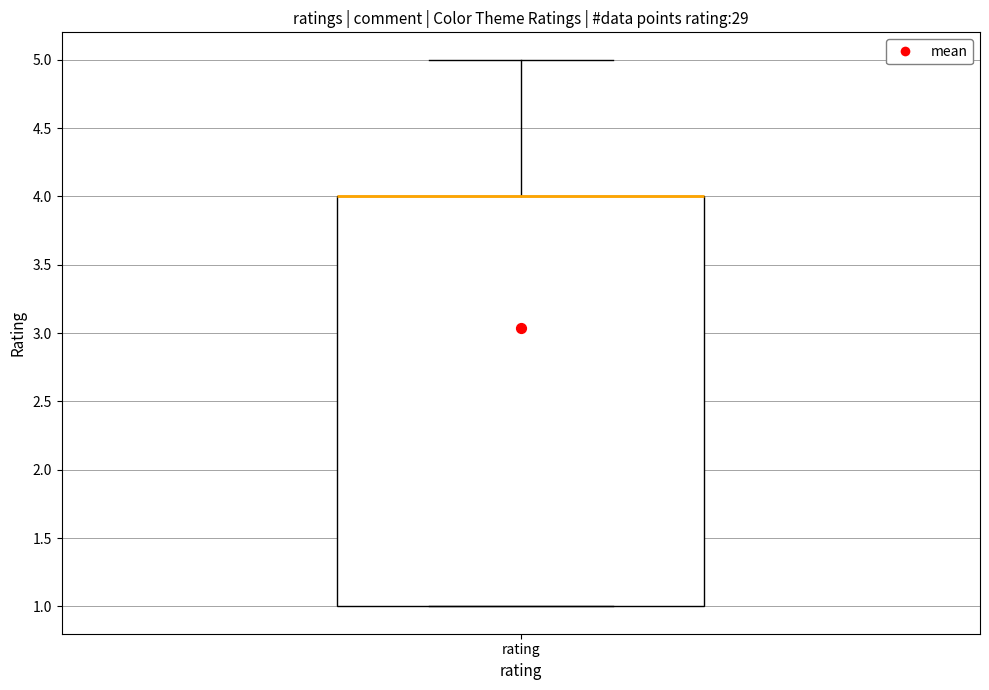

Where does the upper whisker of the box for rating end on the y-axis? The values are not printed on the chart, so give them approximately, as read against the axis.

5